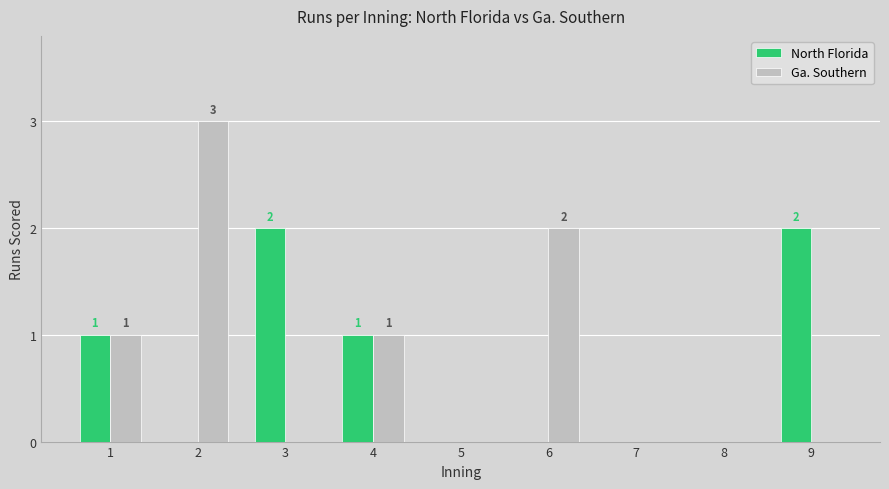

What is the average value of the Ga. Southern series?

1